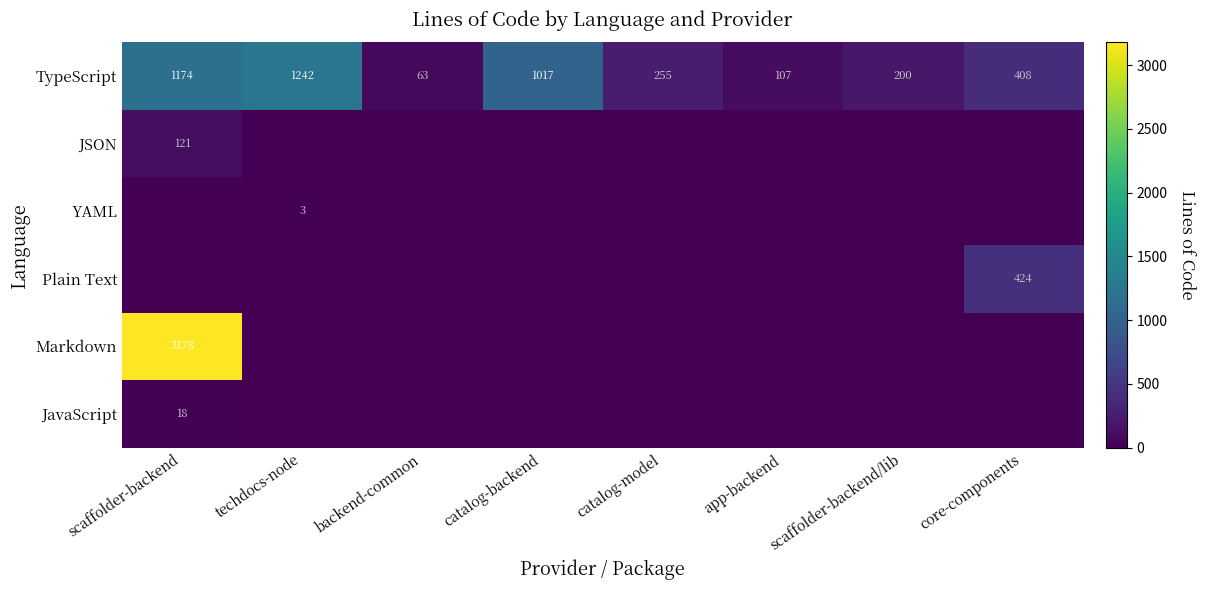

True or false: TypeScript has a value of 693 at core-components.

False